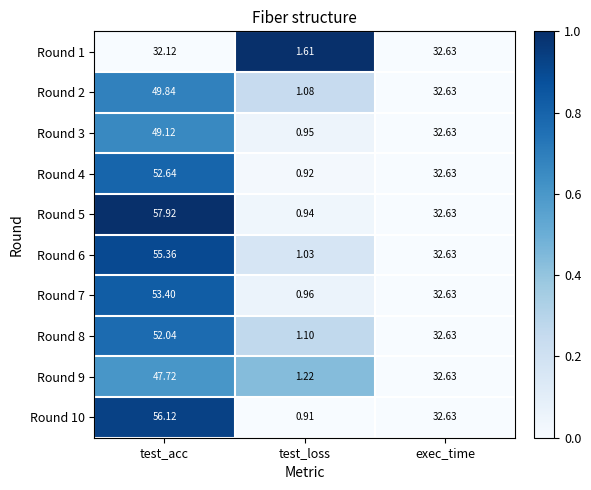

Which category has the lowest value in the Round 10 series?

test_loss